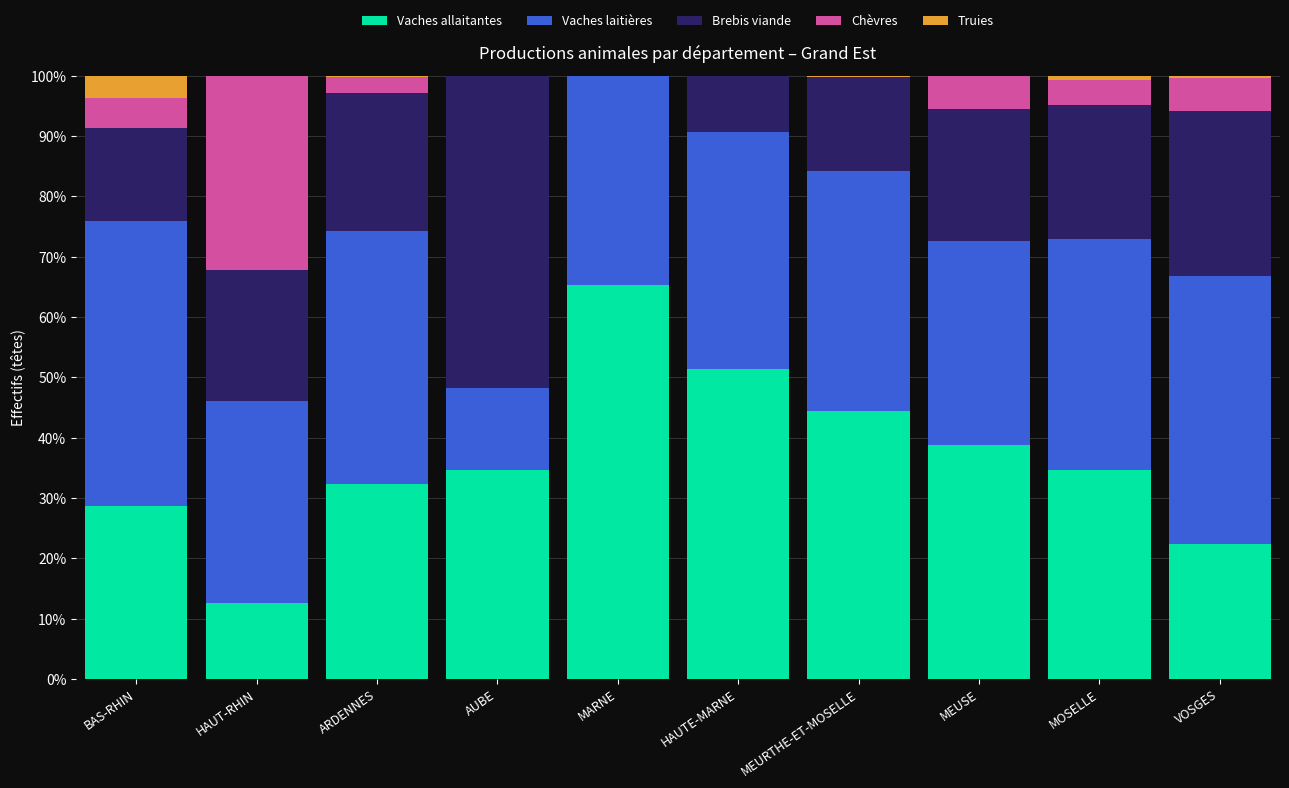

Where is Vaches laitières nearest to the value 0?

AUBE